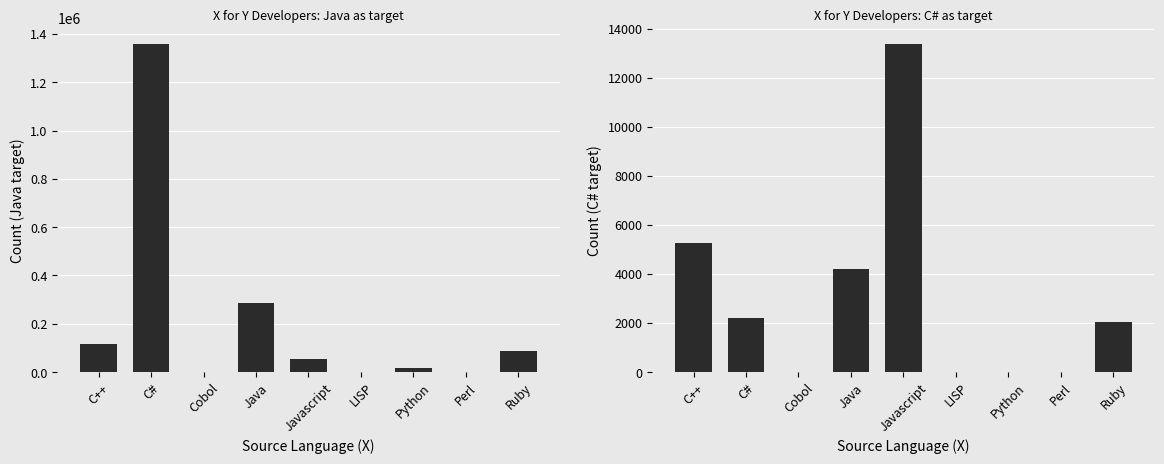

How many data points in Java are above 52500?

4